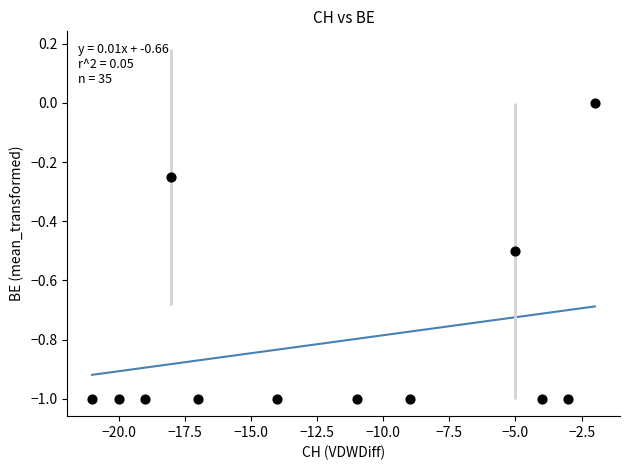

What is the range of X values (max minus min)?

19.0